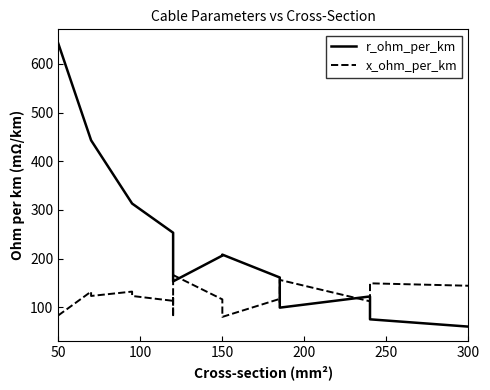

How many lines are shown in the chart?

2